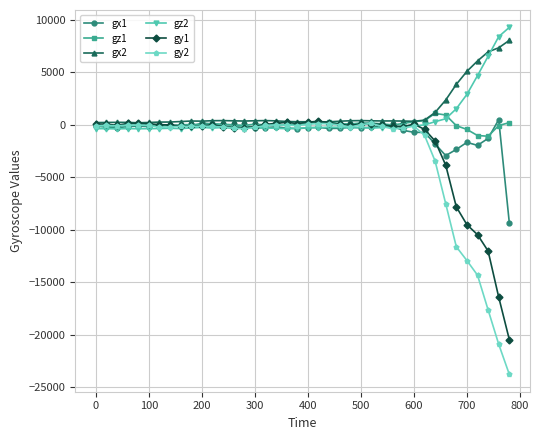

Which series has the widest spread of values?

gy2